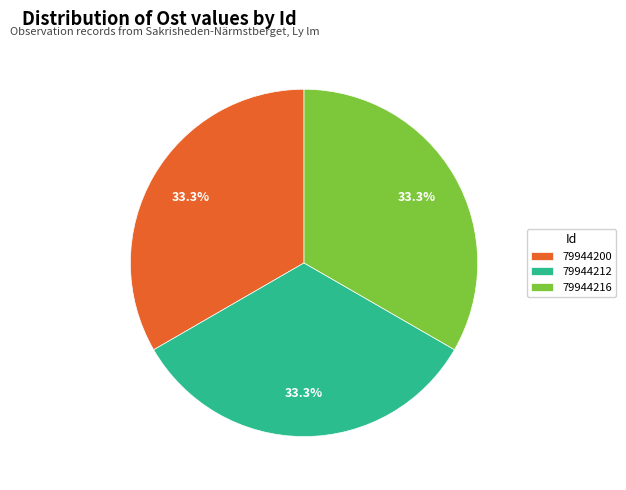

The 79944212 slice represents 33% of the pie. True or false?

True